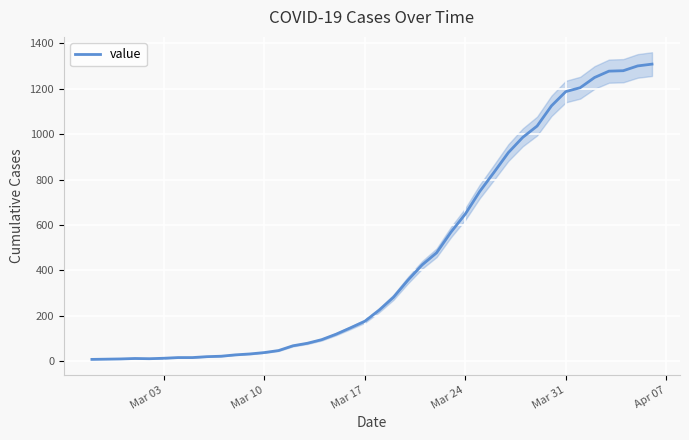

What is the maximum value shown in the chart?

1309